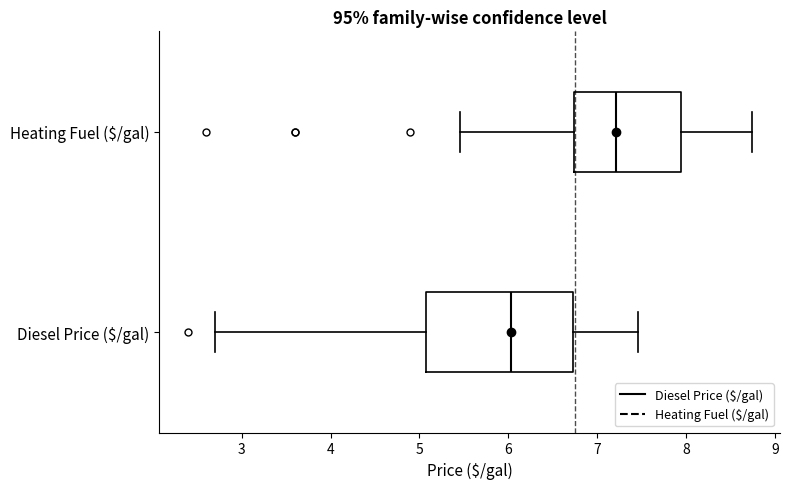

Which box's median line is the furthest to the left?

Diesel Price ($/gal)